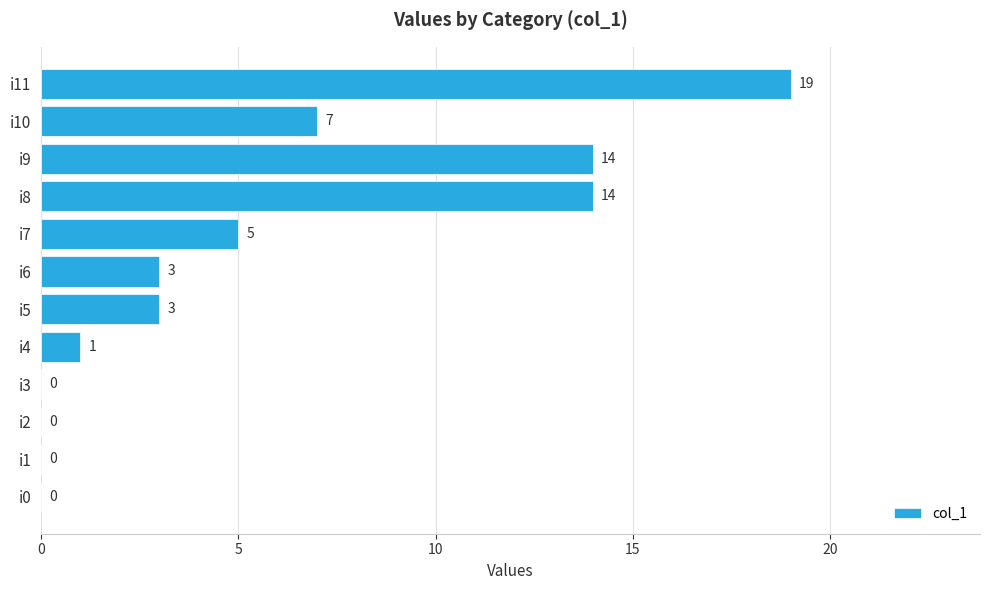

Approximately how many times larger is the value at i9 compared to i10?

2.0